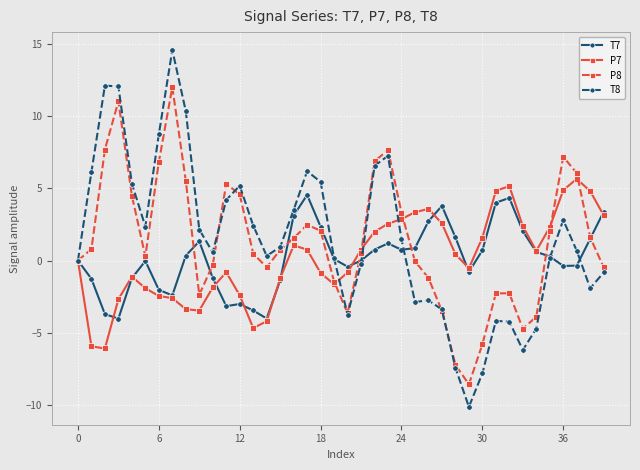

What are all the series names shown in the legend?

T7, P7, P8, T8